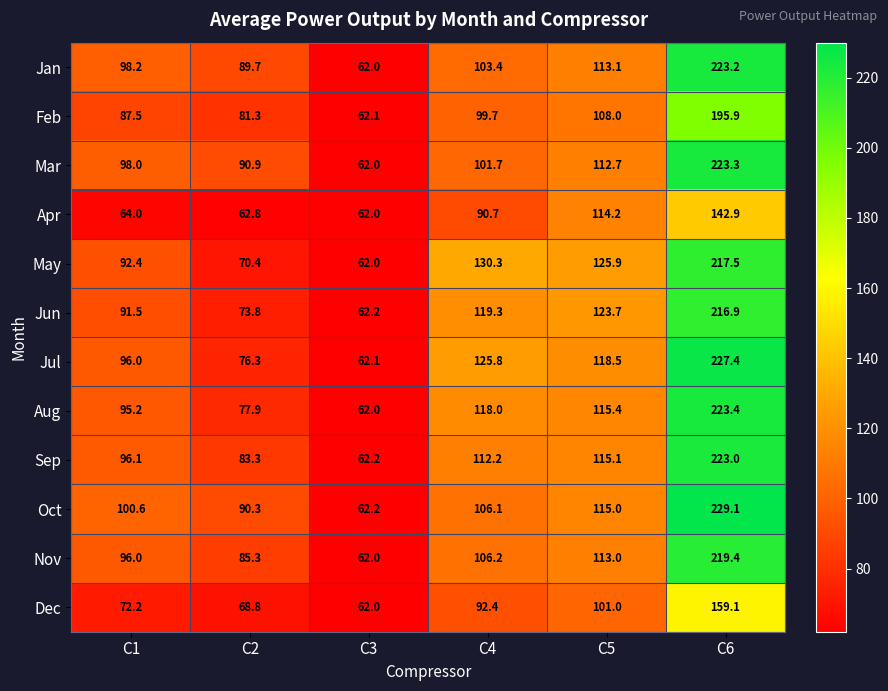

At which category does the chart reach its peak across all series?

C6